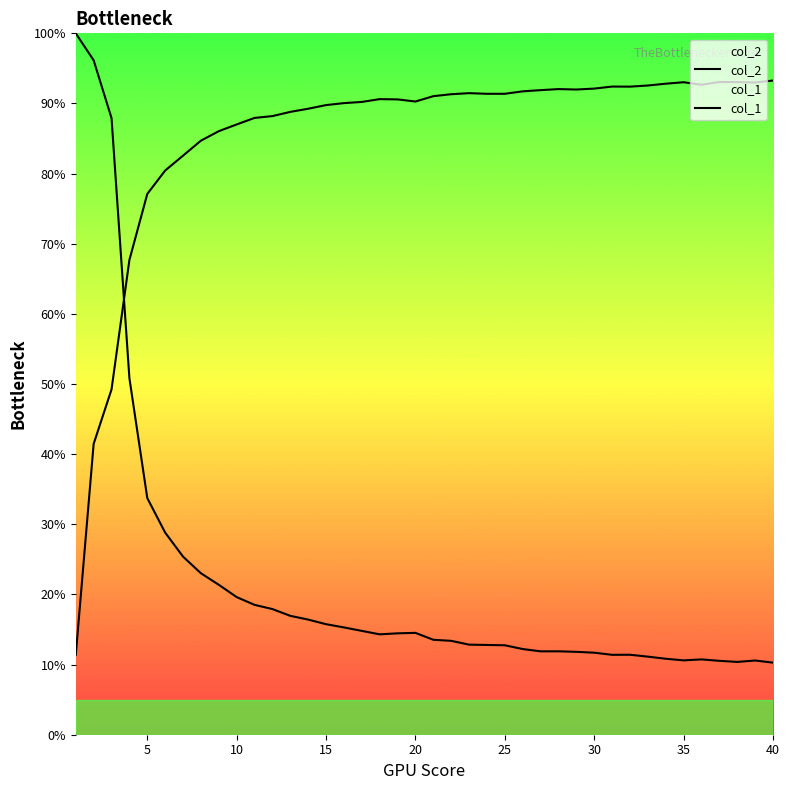

Which series has the widest spread of values?

col_2